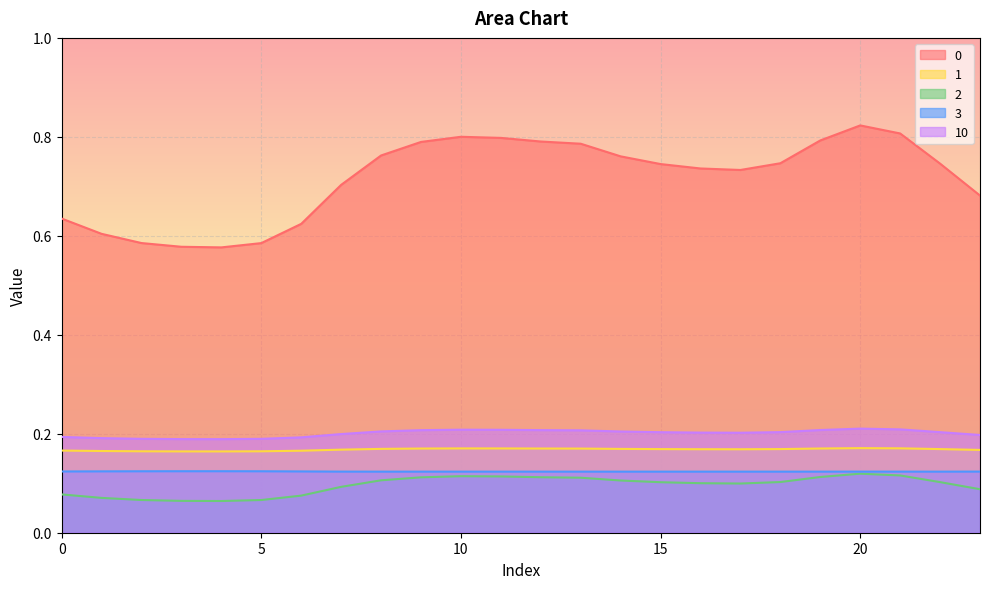

How many lines are shown in the chart?

5